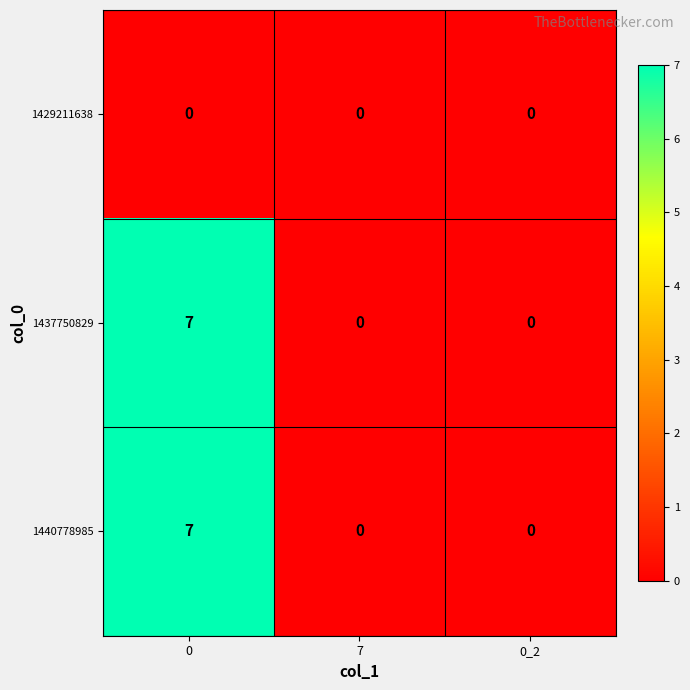

What is the highest value of the 1440778985 series?

7